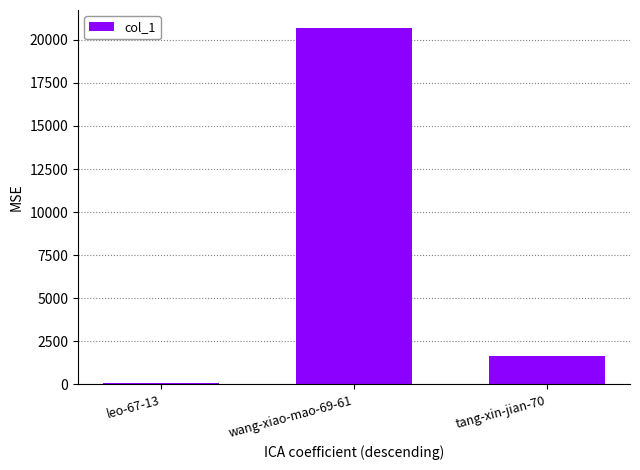

Is it true that the value at tang-xin-jian-70 is 2663?

False